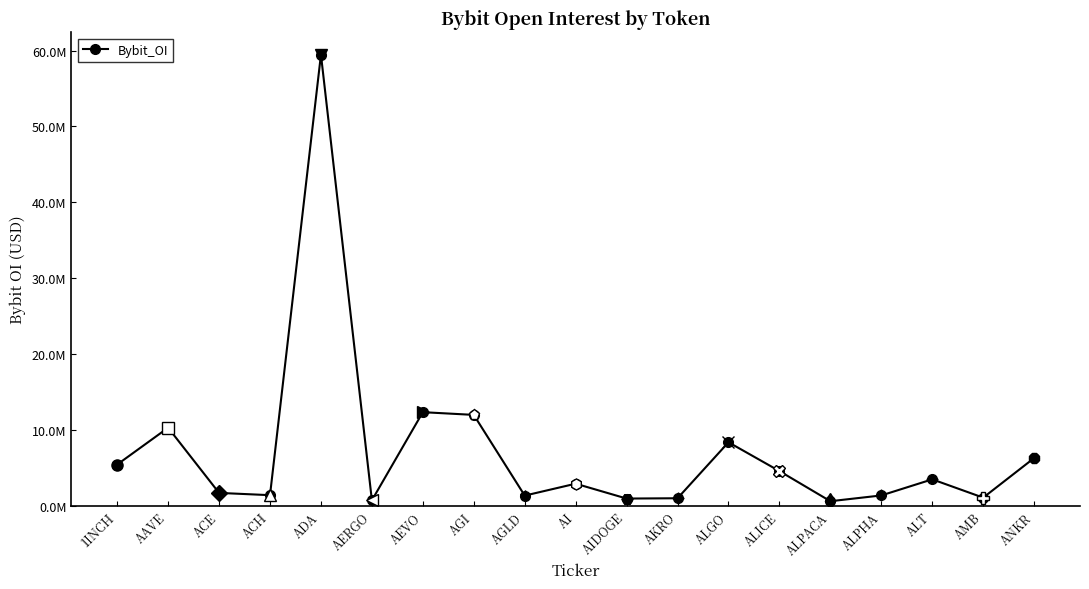

Is this an area chart (filled region under the line)?

No